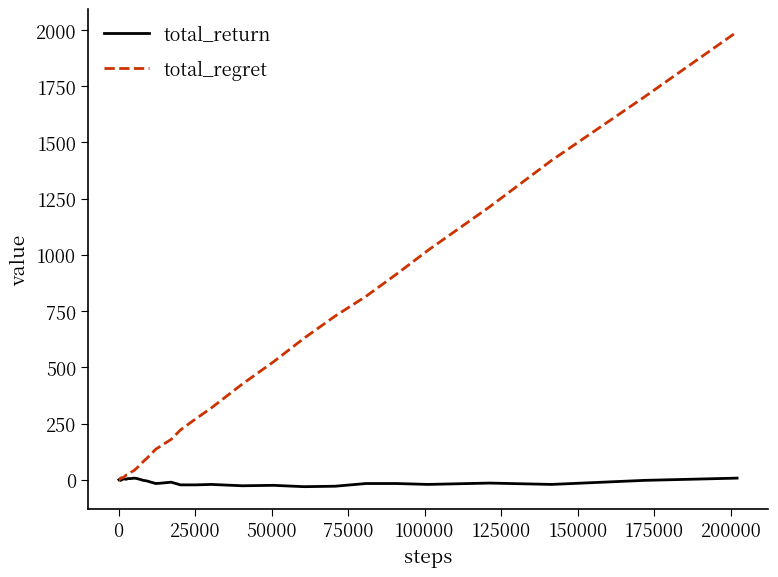

Count the number of data series in this chart.

2